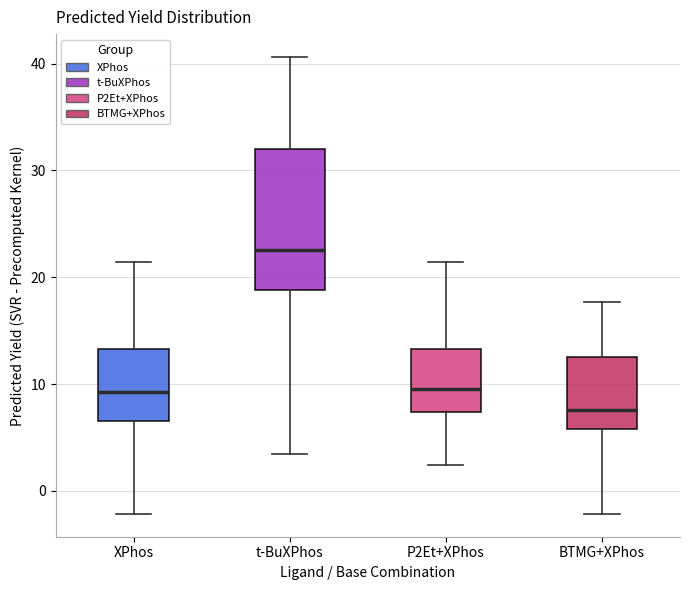

Reading left to right, read every box against the y-axis: the position of its median line, the range the box covers, and the ends of its whiskers. The values are not printed on the chart, so give them approximately, as read against the axis.

XPhos: median 9, box 7 to 13, whiskers -2 to 21
t-BuXPhos: median 23, box 19 to 32, whiskers 3 to 41
P2Et+XPhos: median 10, box 7 to 13, whiskers 2 to 21
BTMG+XPhos: median 8, box 6 to 13, whiskers -2 to 18